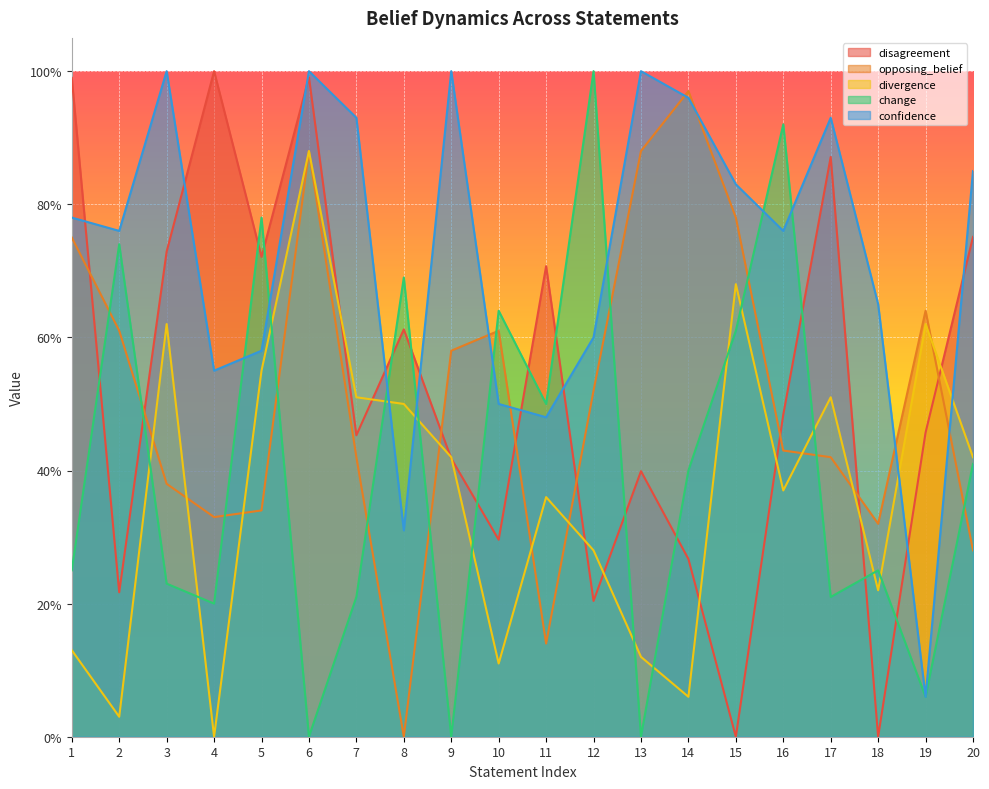

At how many categories does at least one series exceed 0?

20